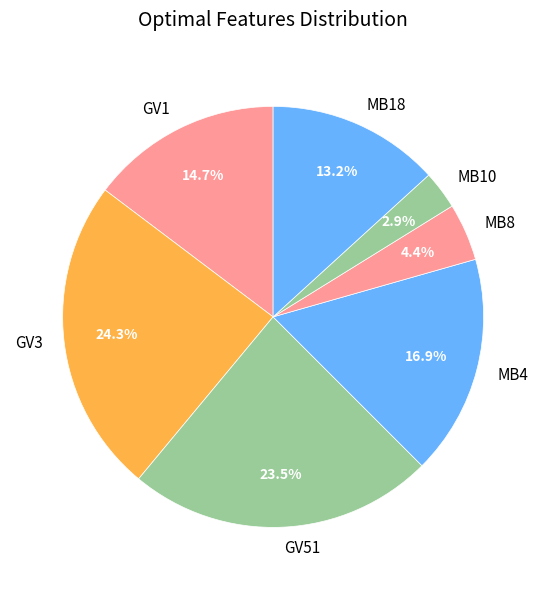

Is it true that GV3 is 17% of the pie?

False